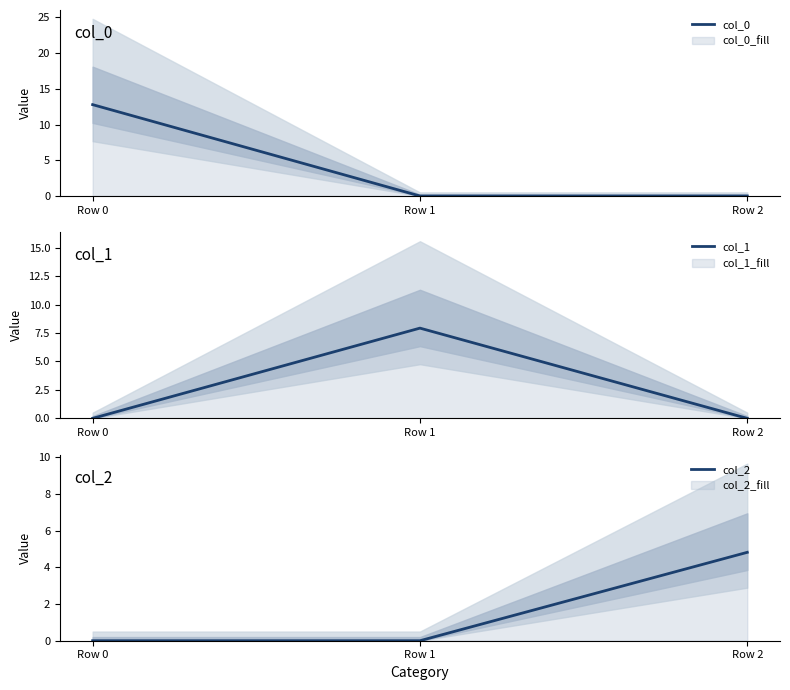

At how many categories does at least one series exceed 0?

3